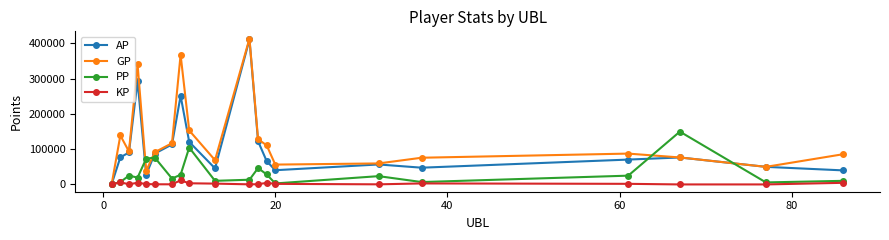

How many interior local peaks does the AP series have?

5